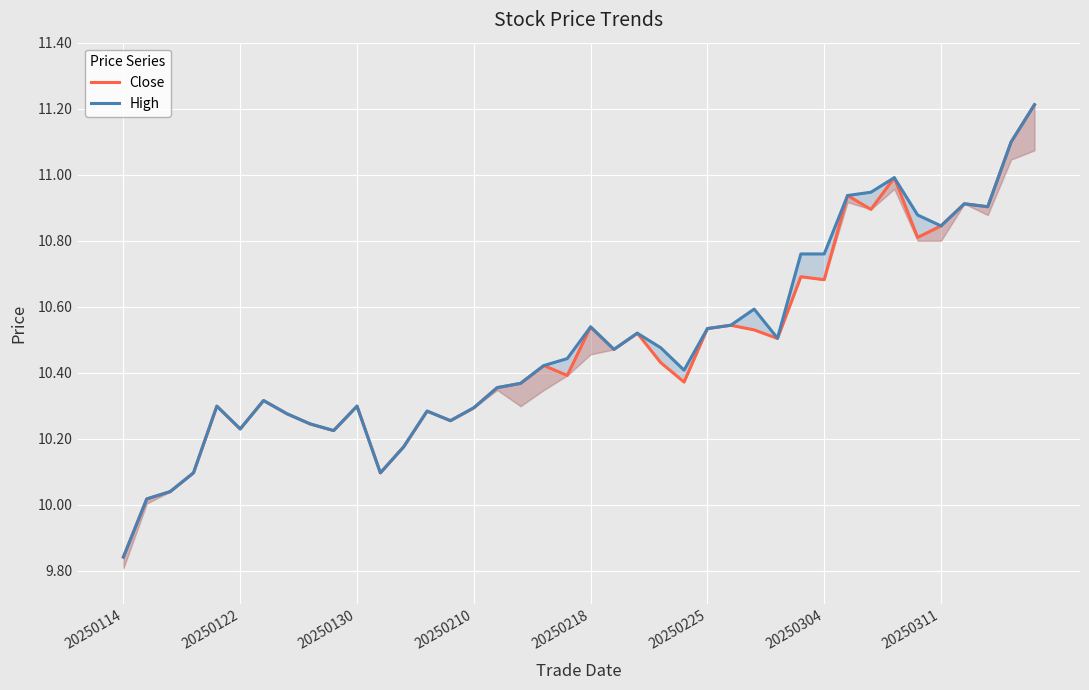

At which label does Close reach its minimum?

20250114